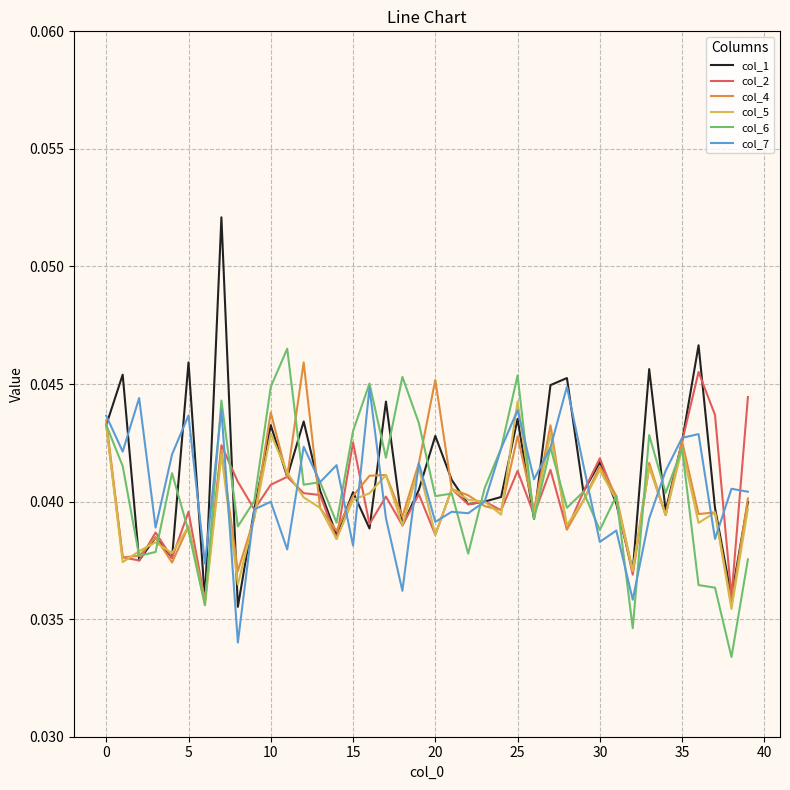

Which series has the widest spread of values?

col_1